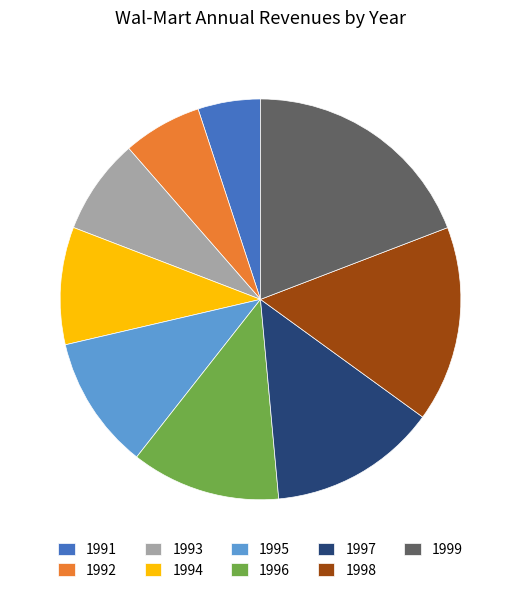

The 1991 slice represents 5% of the pie. True or false?

True